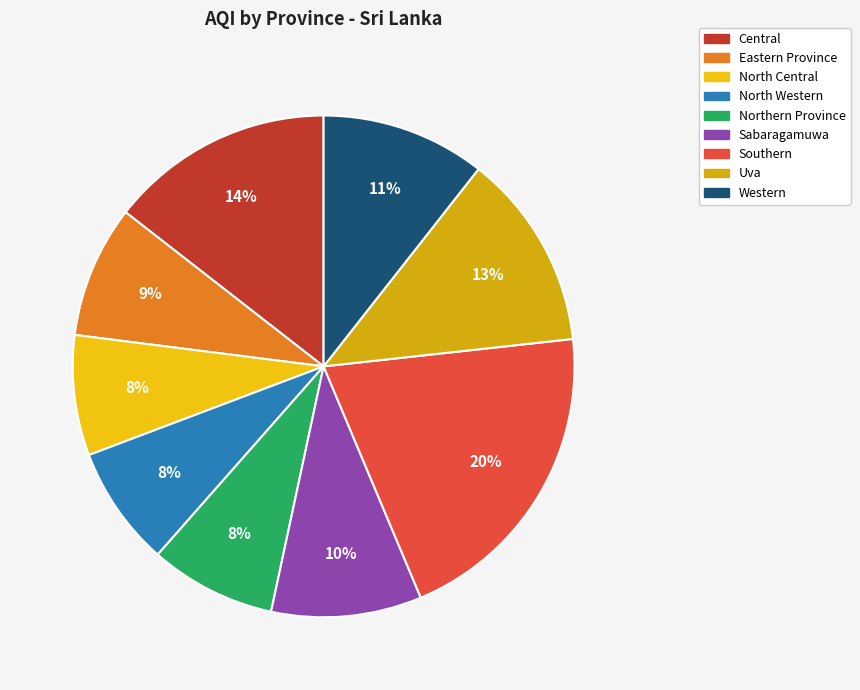

How many segments does this pie chart have?

9